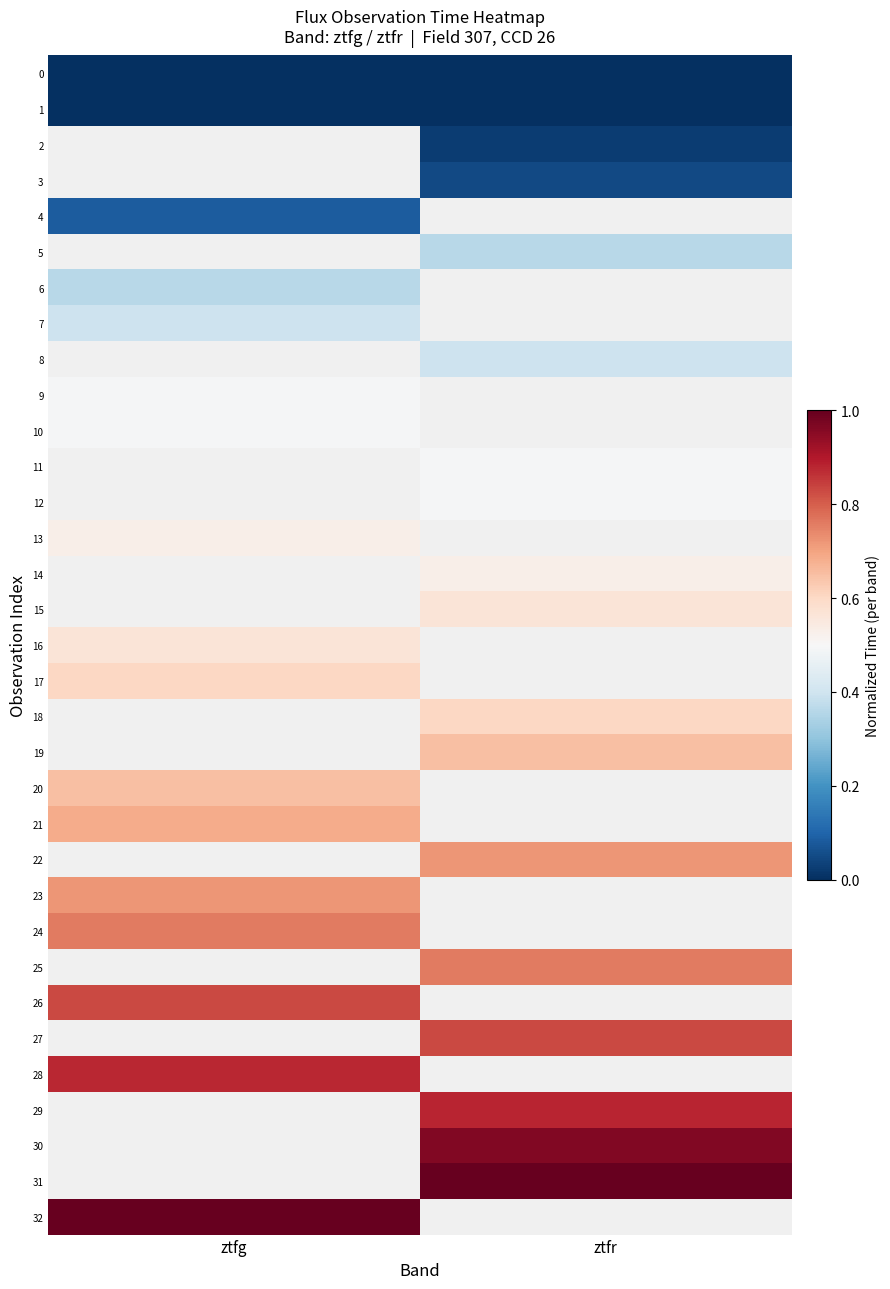

What is the maximum value shown in the chart?

1.0